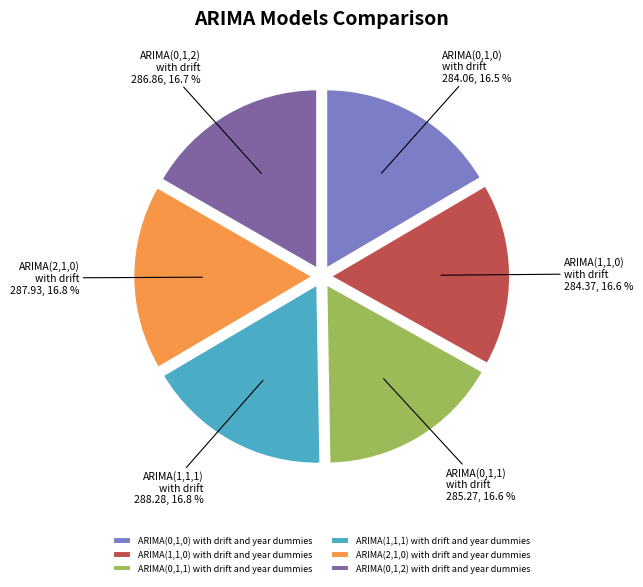

Does any single category account for the majority?

No